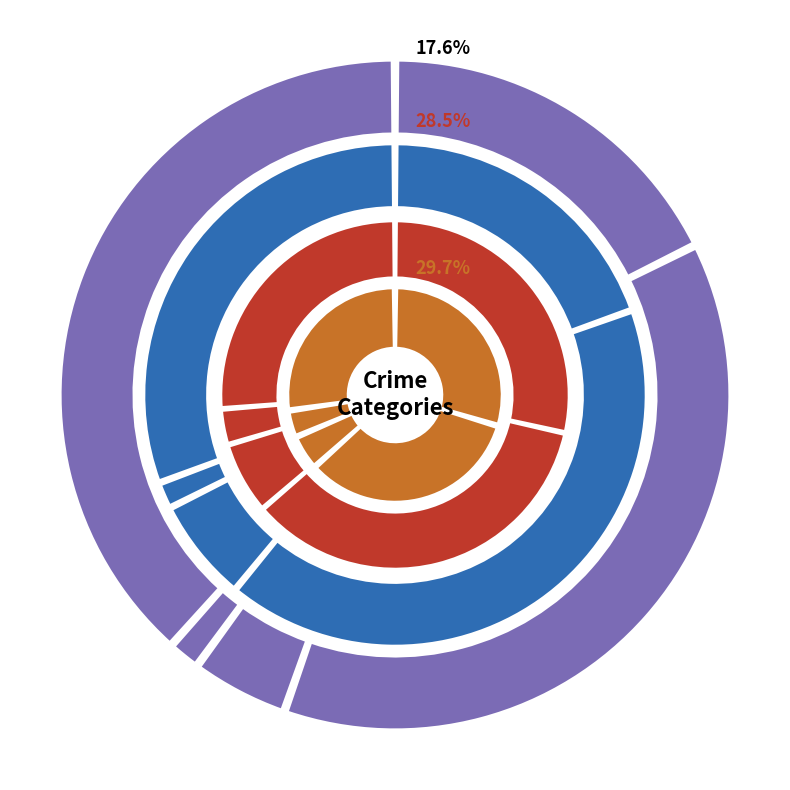

Which has a higher value, values_2019 or values_2022?

values_2019